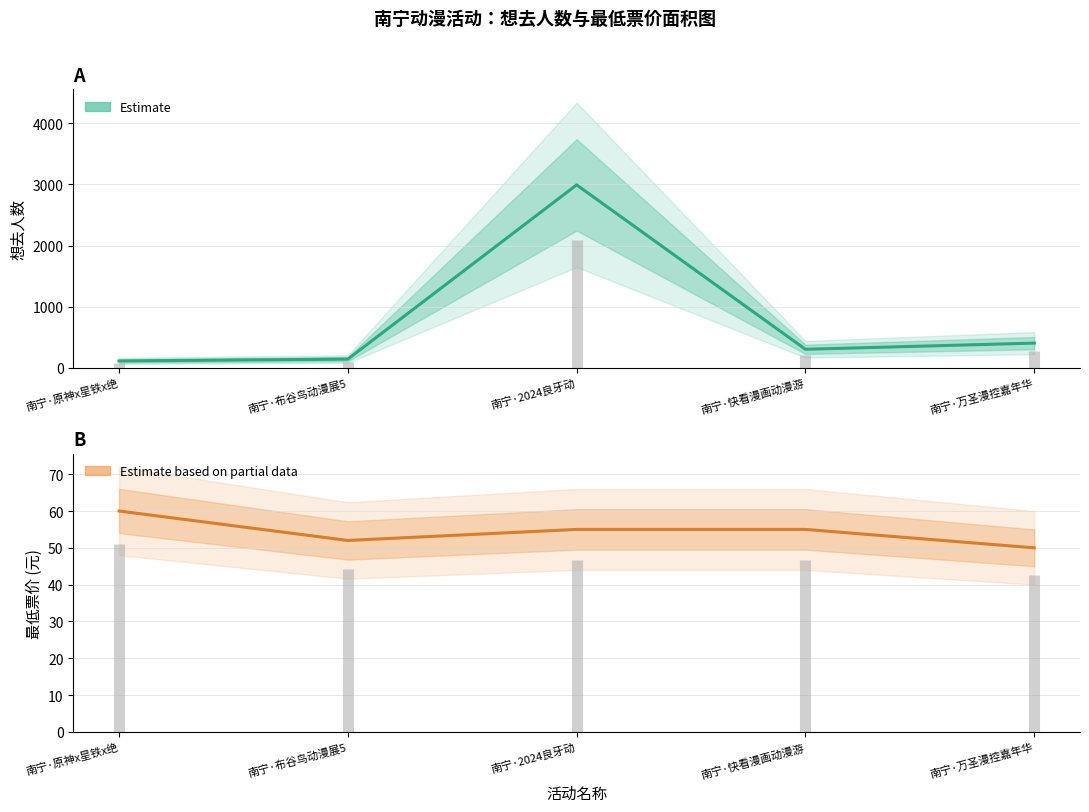

What is the label of the 1st point from the left?

南宁·原神x星铁x绝